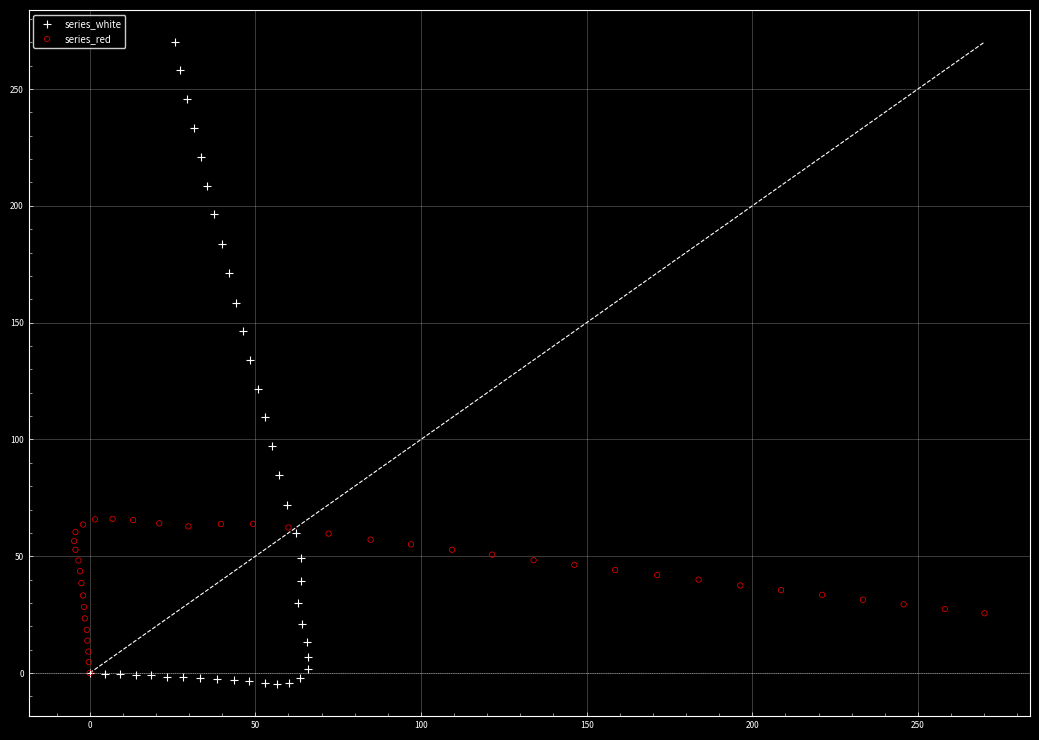

Which series has the widest spread of Y values?

series_white